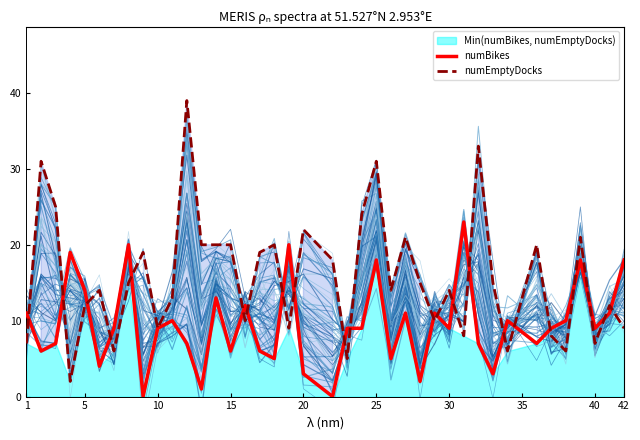

True or false: numBikes has more than 2 interior local peaks.

True